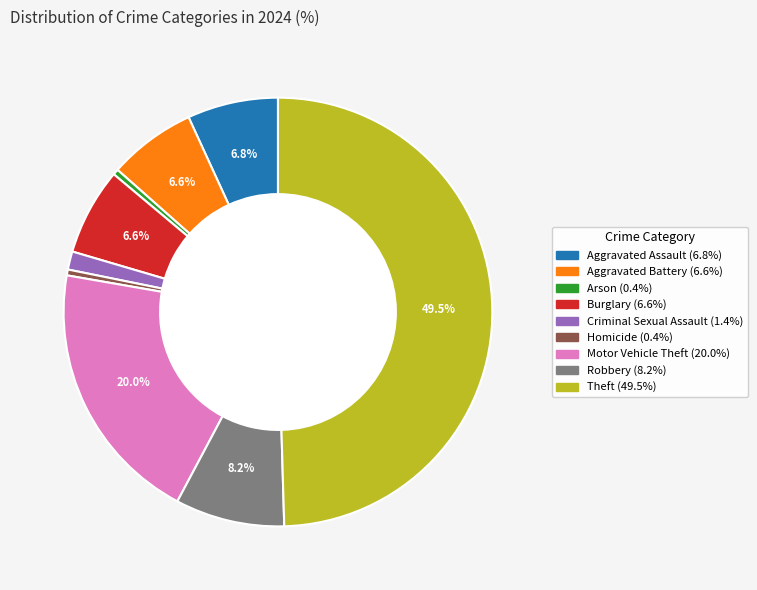

How many segments does this pie chart have?

9